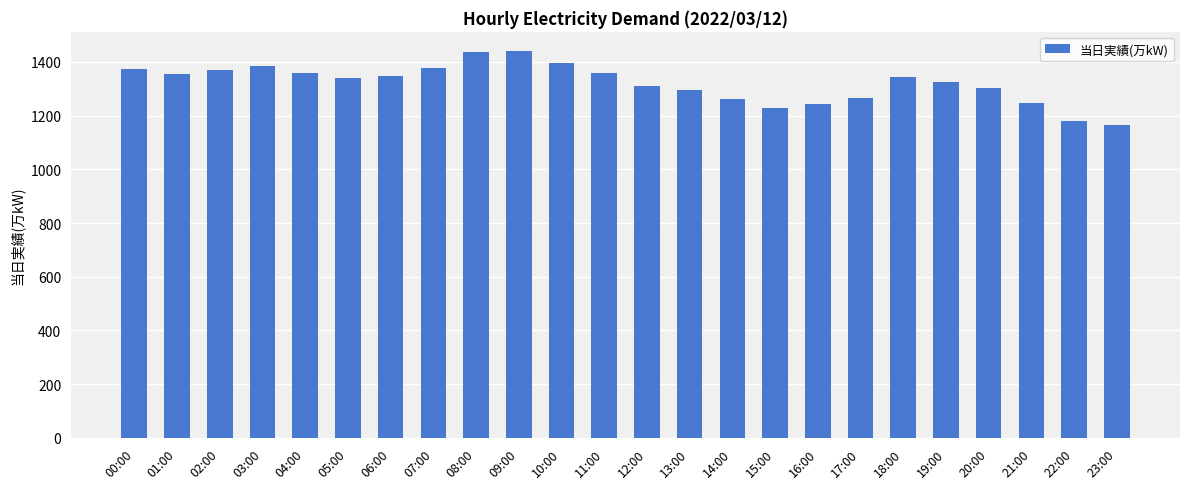

What is the minimum value shown in the chart?

1164